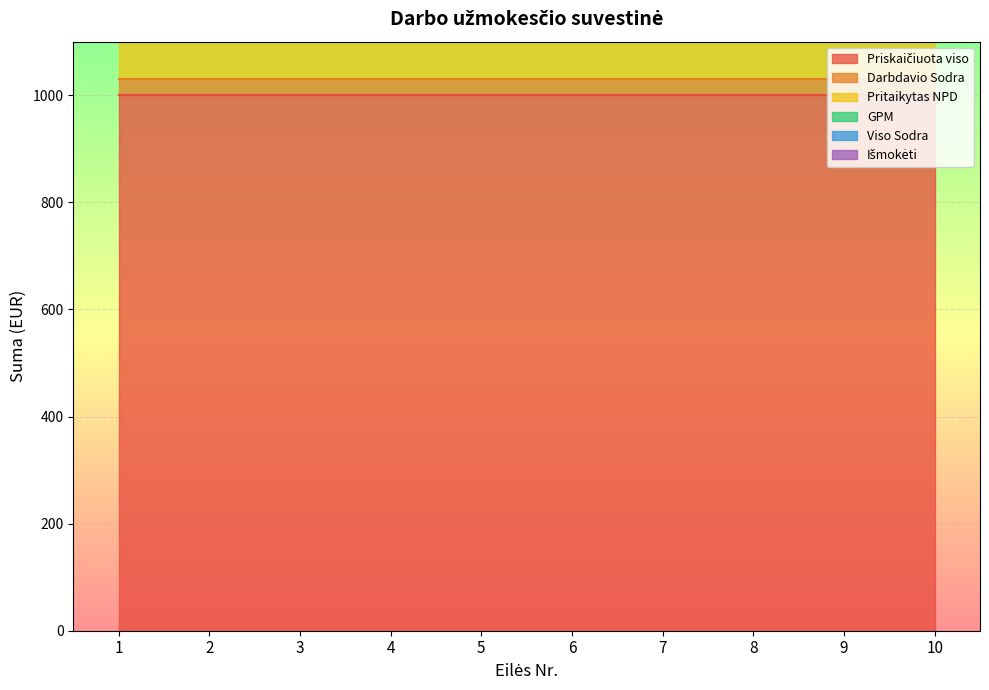

At how many categories does at least one series exceed 84?

10